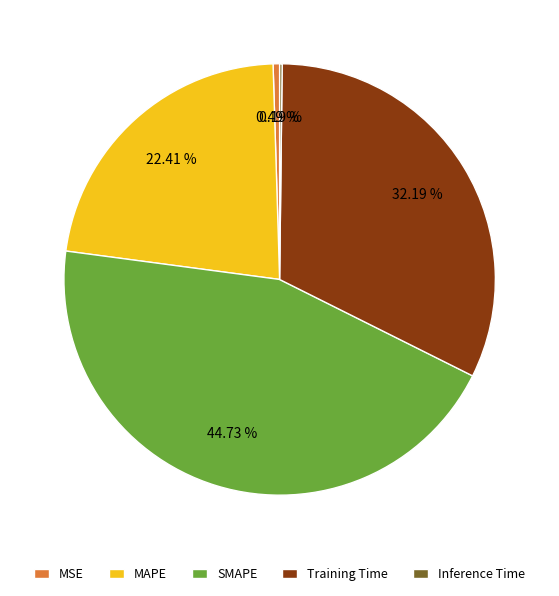

Which has a higher value, Training Time or MAPE?

Training Time